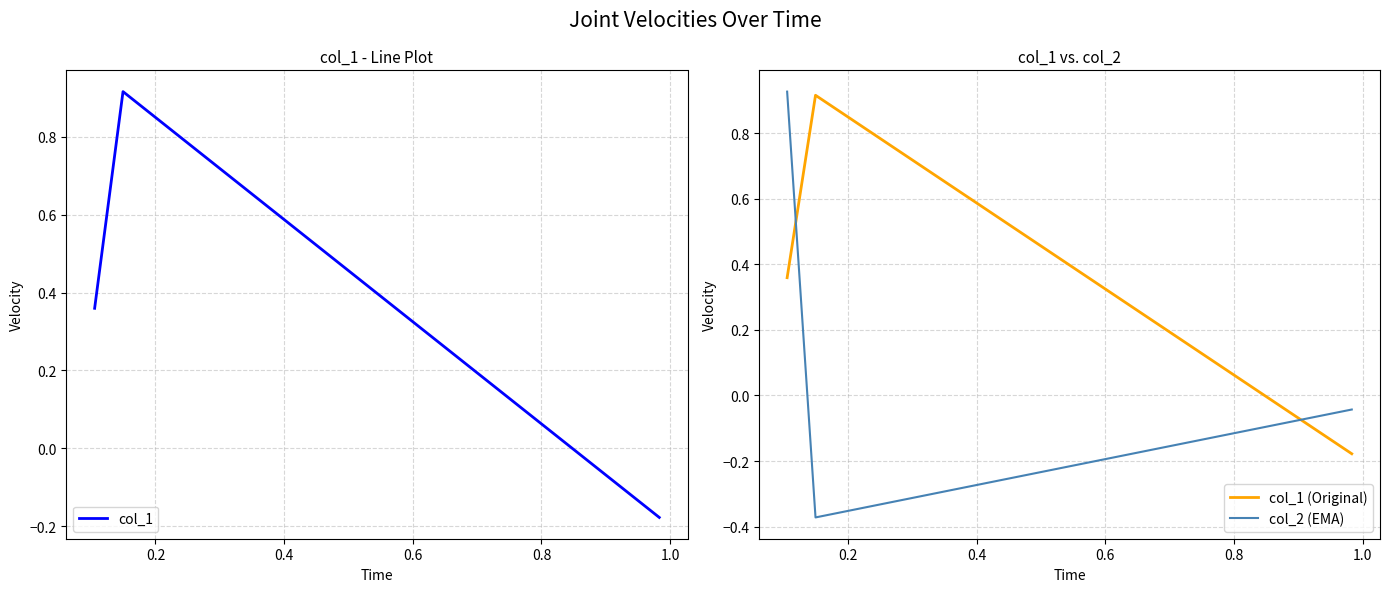

What is the maximum value shown in the chart?

0.9